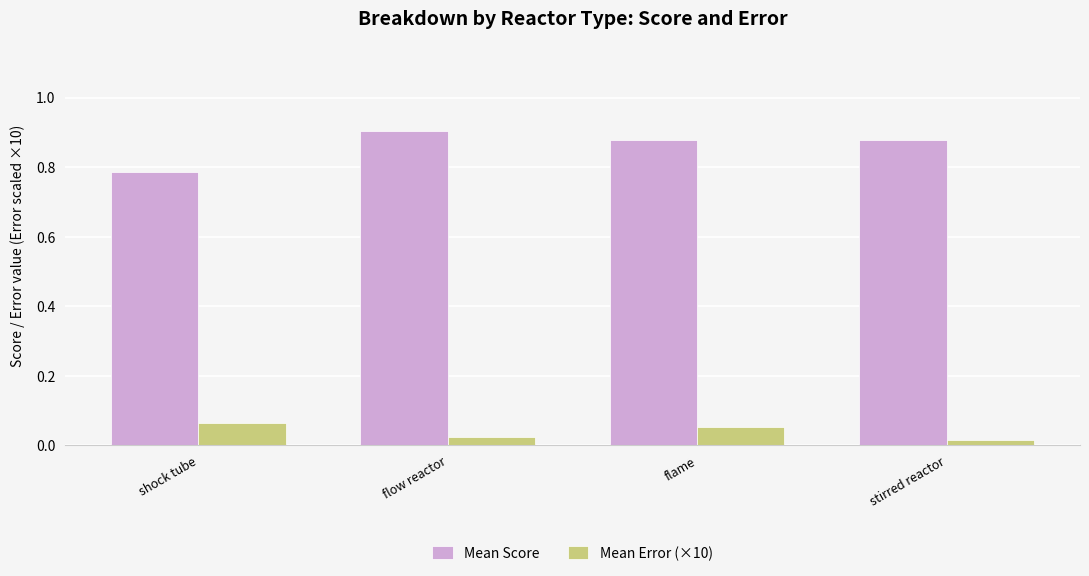

Rank the series by their maximum value, from highest to lowest.

Mean Score, Mean Error (×10)